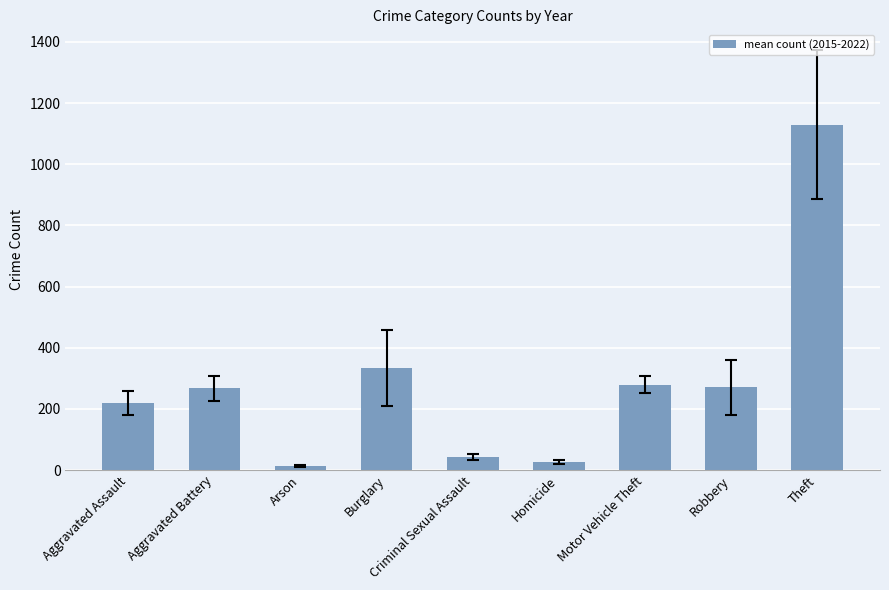

What is the minimum value shown in the chart?

13.8